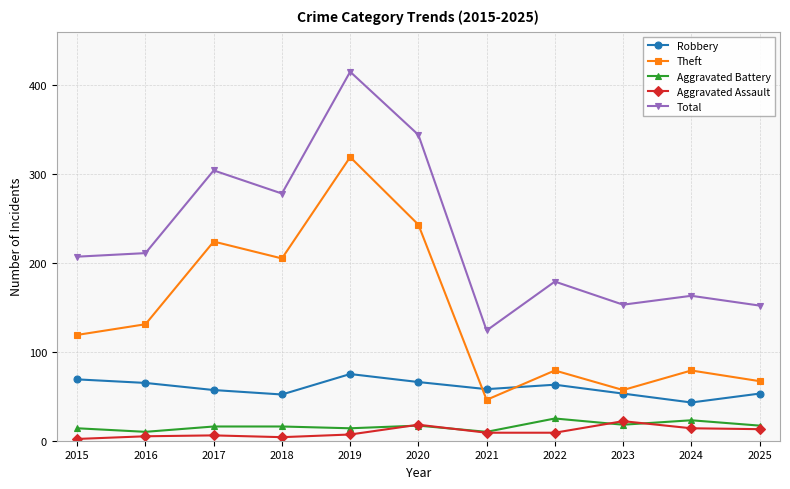

Does the chart have visible grid lines?

Yes